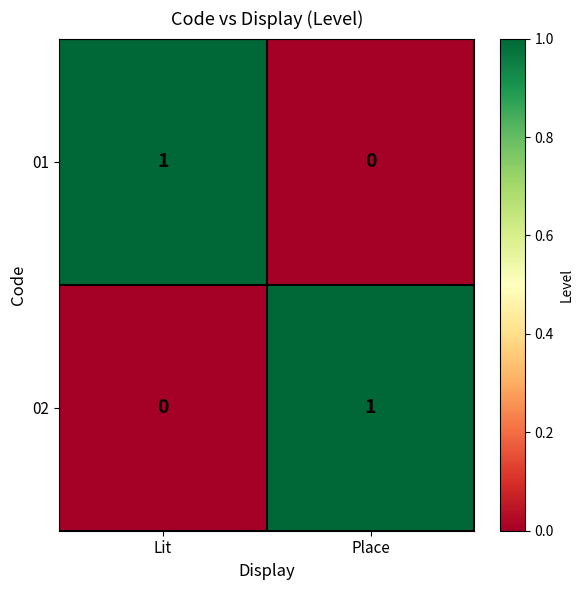

At which label does 01 reach its minimum?

Place